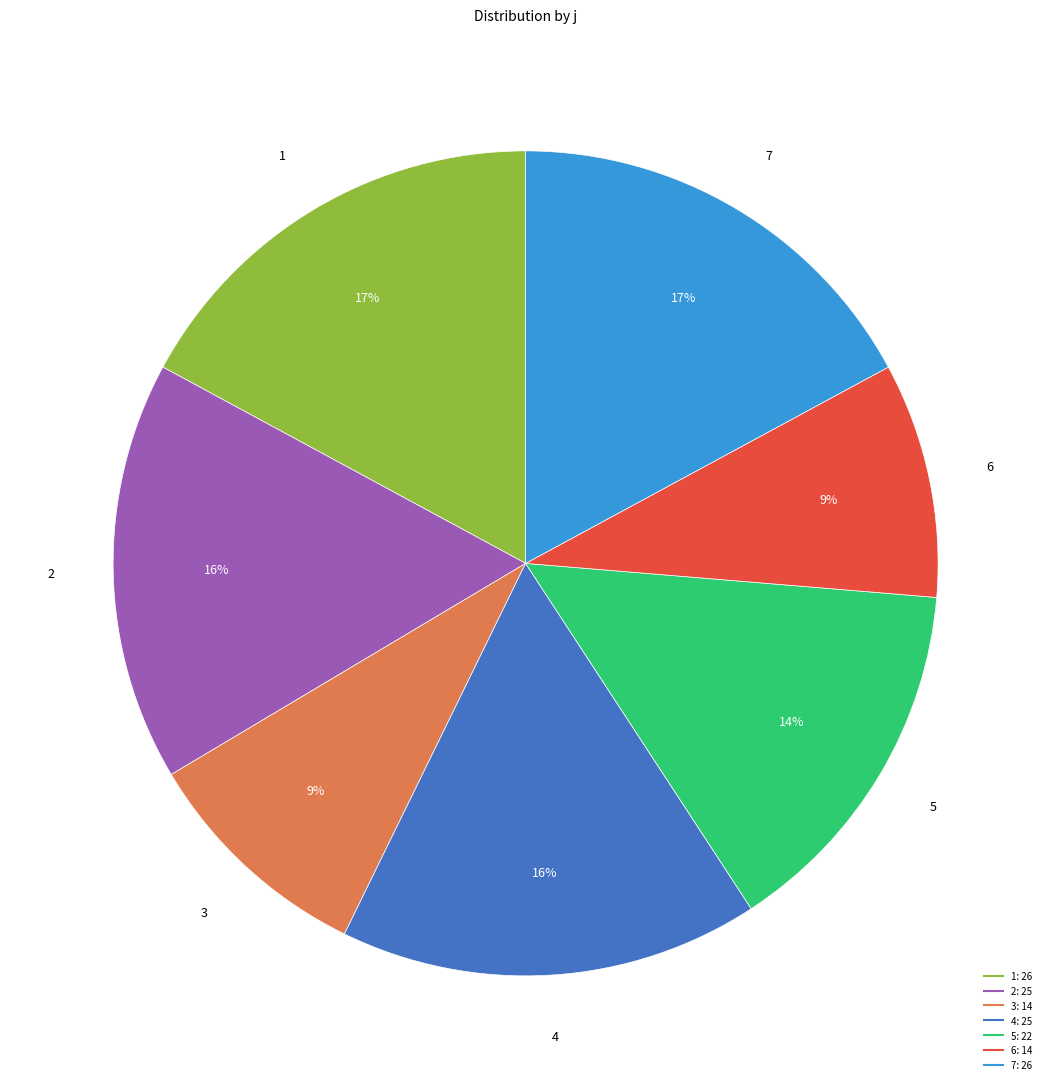

Does 5 represent more than half of the total?

No